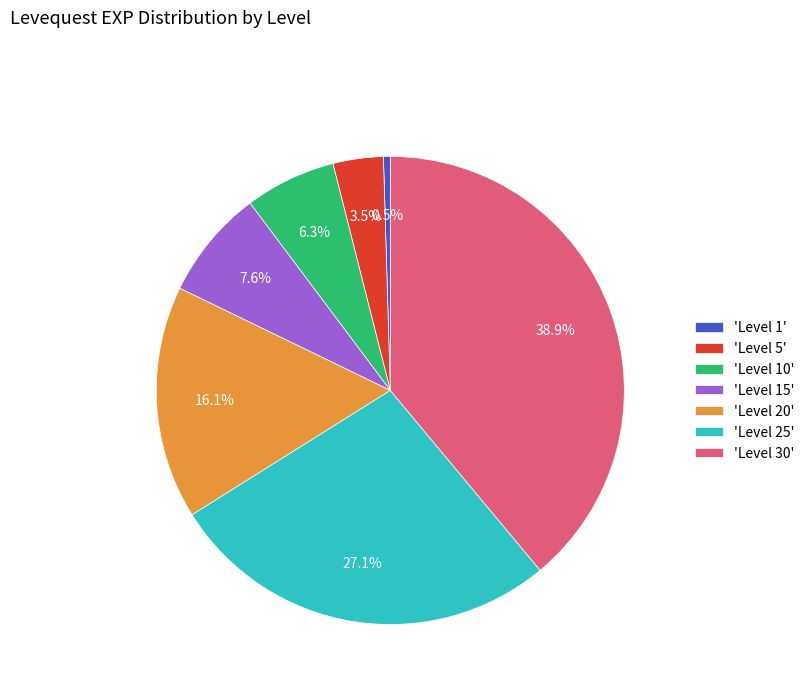

What is the ratio of the value at 'Level 25' to the value at 'Level 20'?

1.7